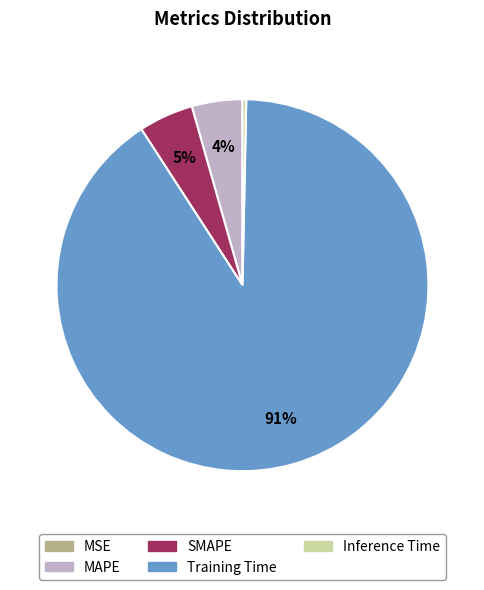

Which slice represents more than half of the pie?

Training Time